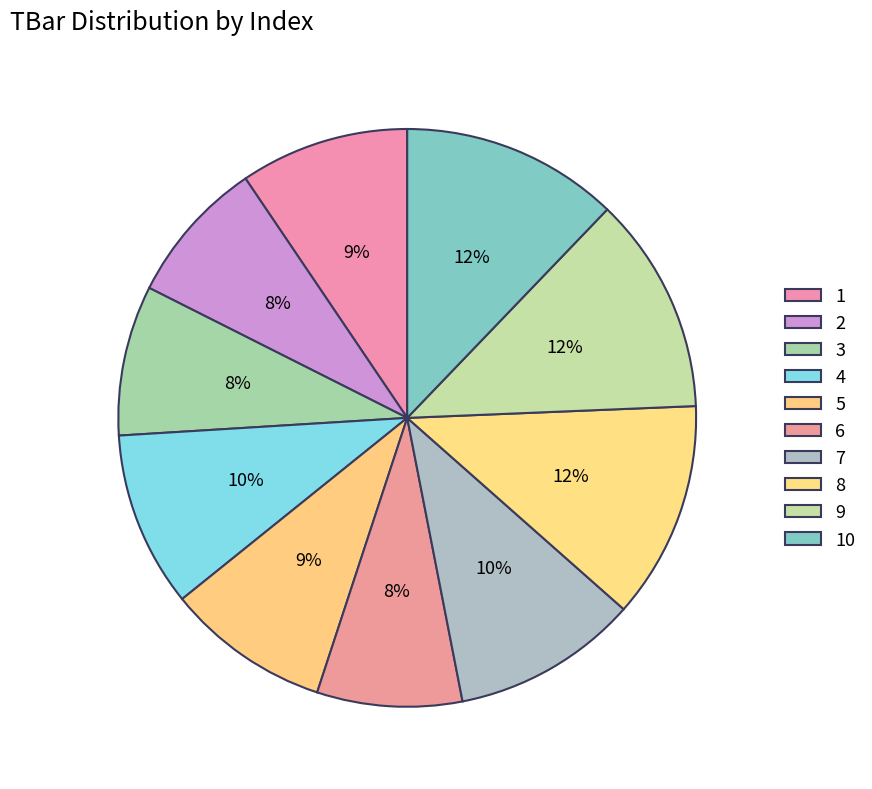

Is 6 the majority of the pie?

No